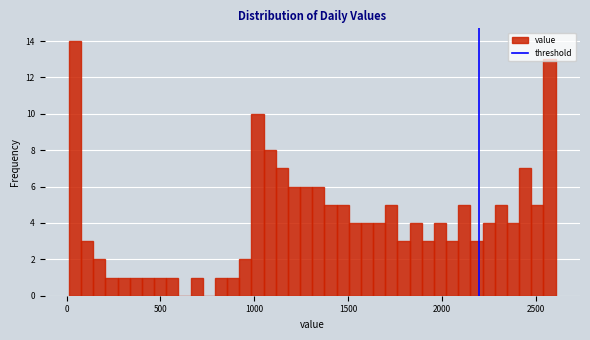

Read against the x-axis, roughly where is the centre of the tallest bar?

50